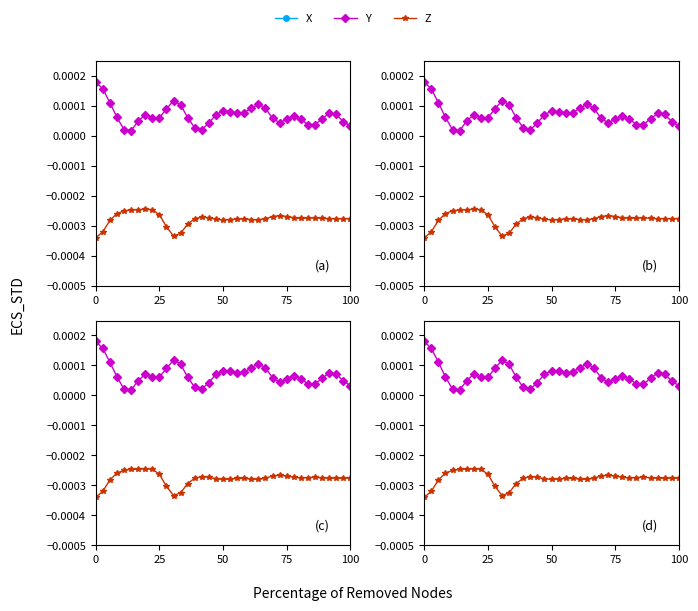

Which series has the largest total across all categories?

Y